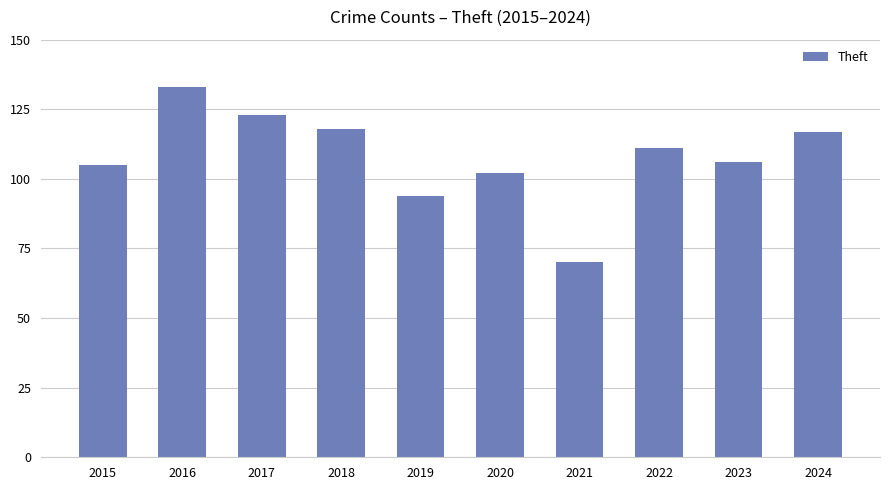

Which has a higher value, 2023 or 2024?

2024